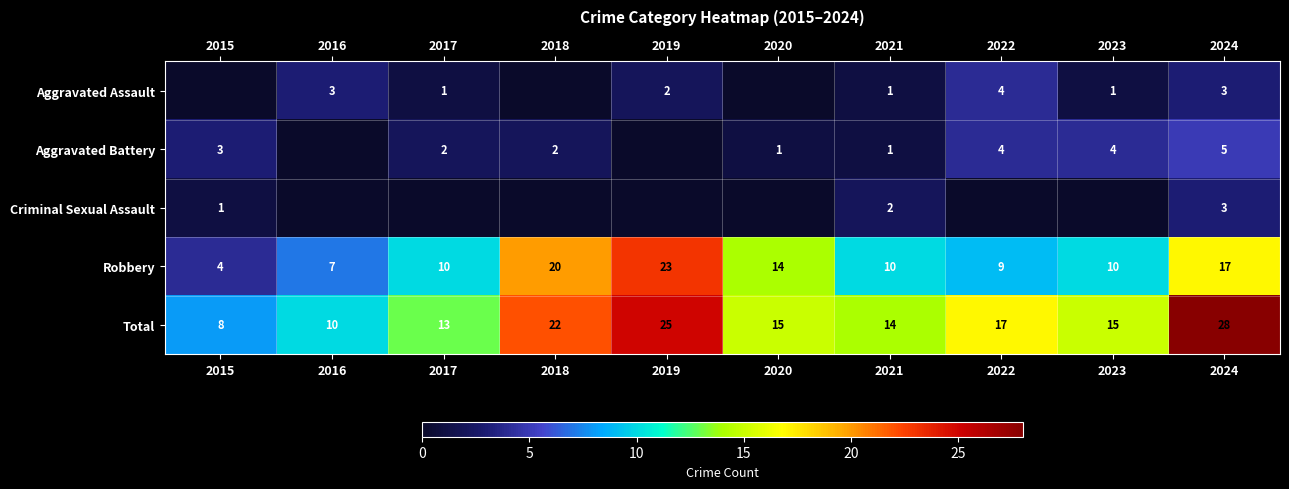

The Aggravated Assault series shows 4 at 2022. True or false?

True